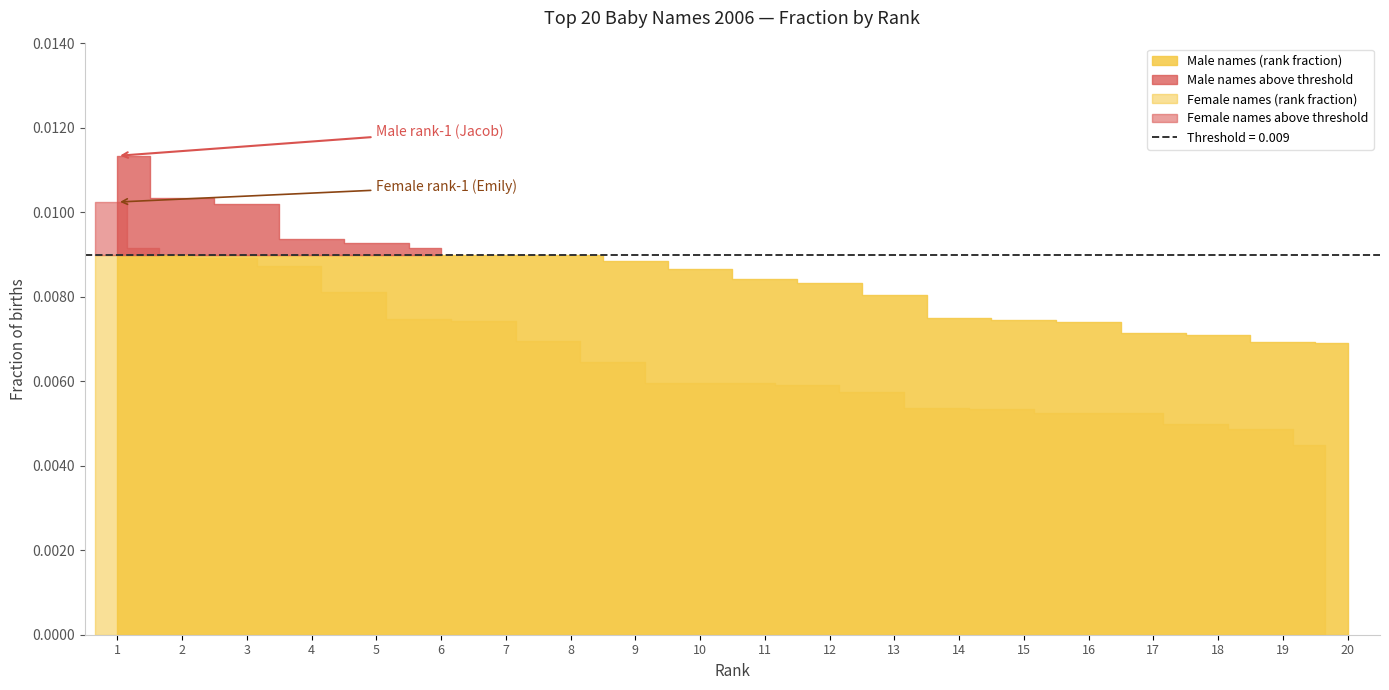

True or false: Madison and Michael intersect in this chart.

False